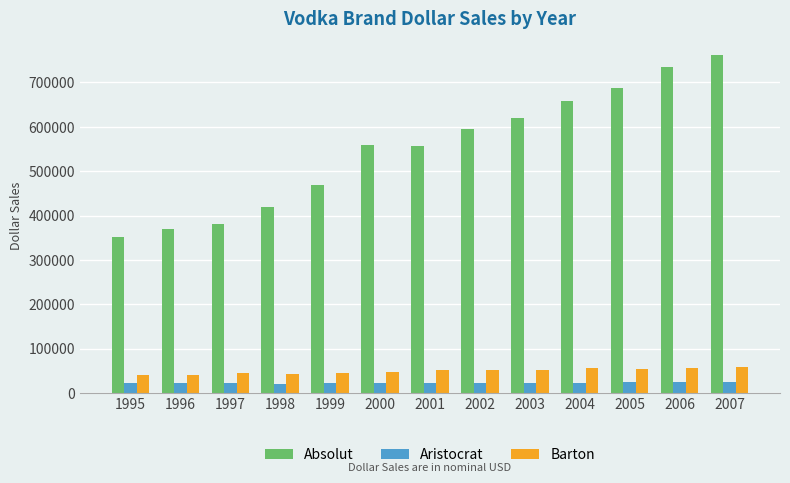

List the series in order of their peak value, highest first.

Absolut, Barton, Aristocrat